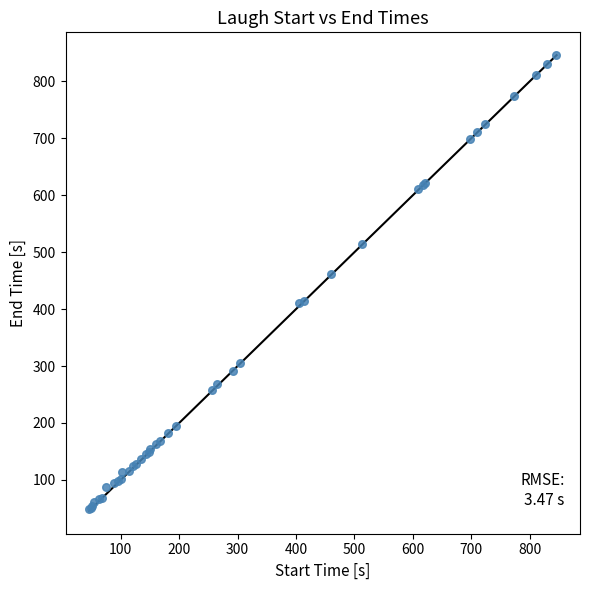

What Y value in the scatter plot is closest to 447?

461.4